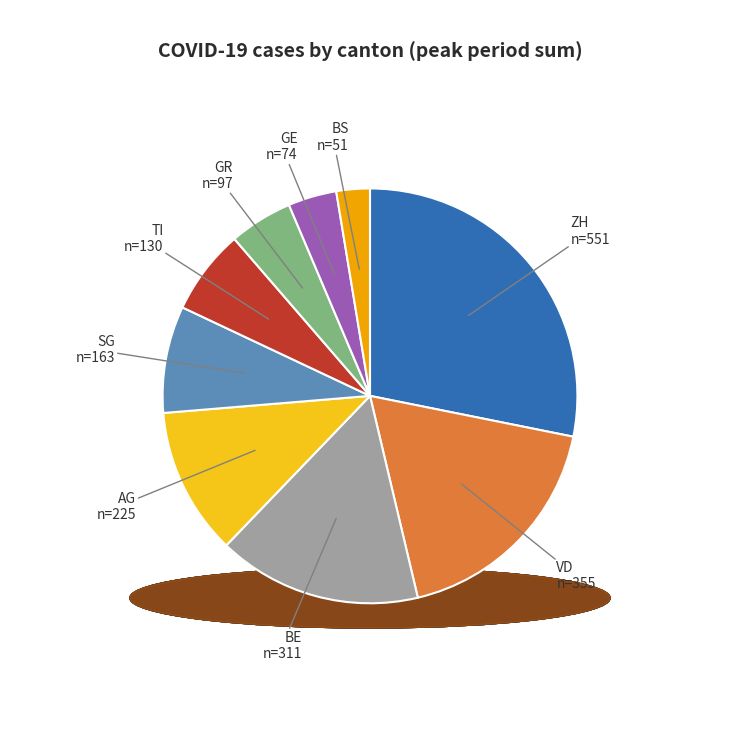

Is there a majority slice in this chart?

No